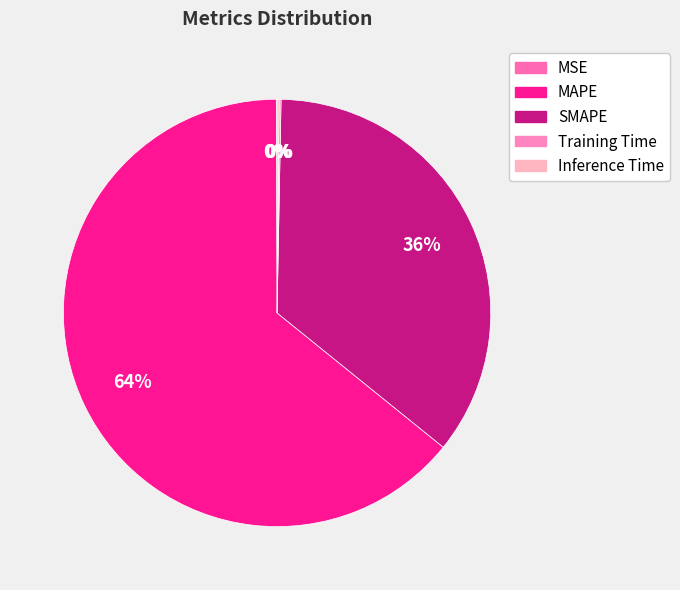

Count the number of slices in the pie.

5